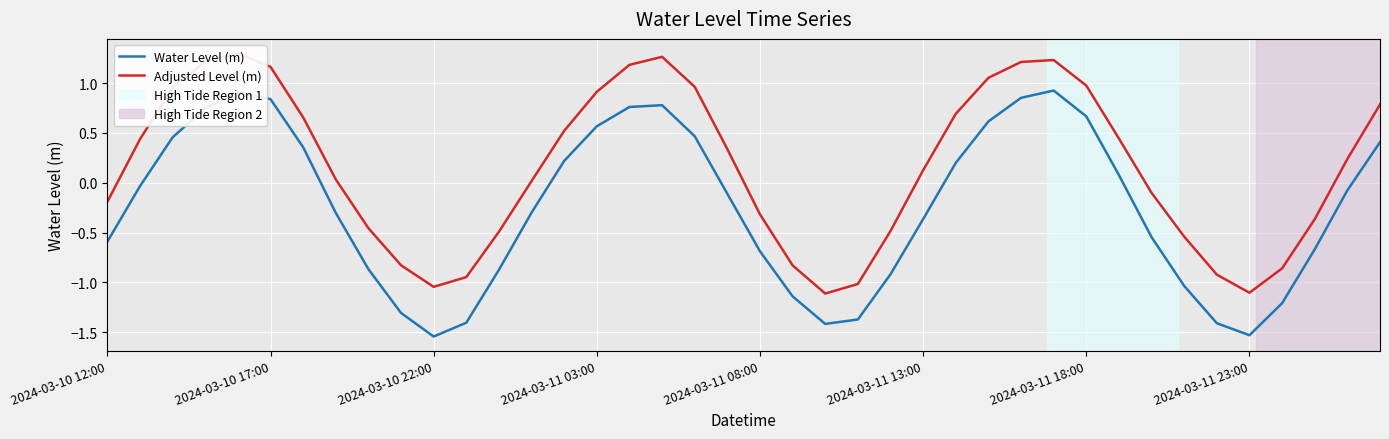

How many series are shown in this chart?

2